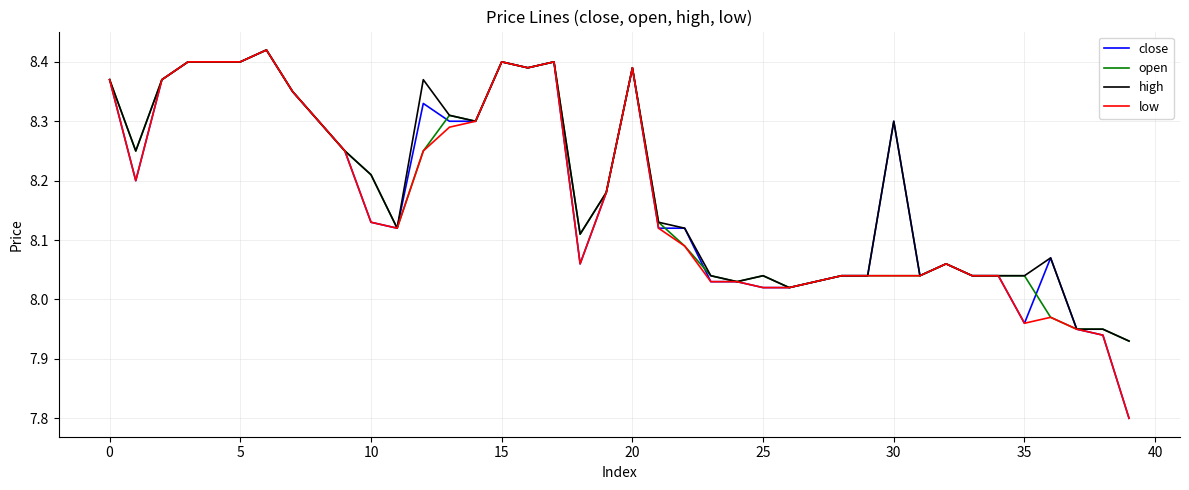

What are all the series names shown in the legend?

close, open, high, low